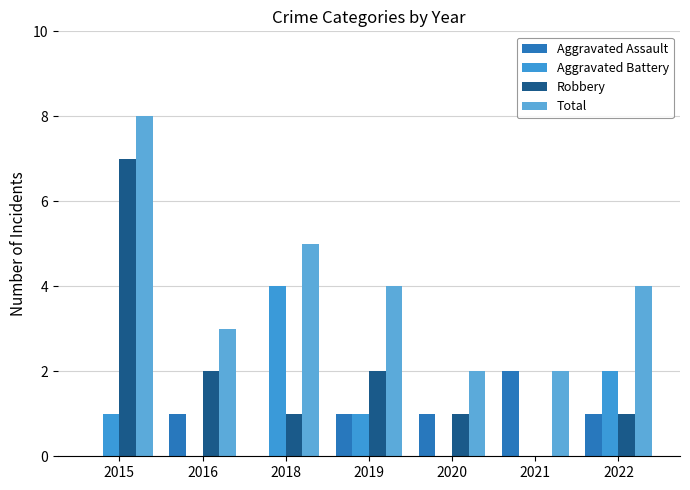

What is the sum of the Aggravated Assault values at 2019 and 2015?

1